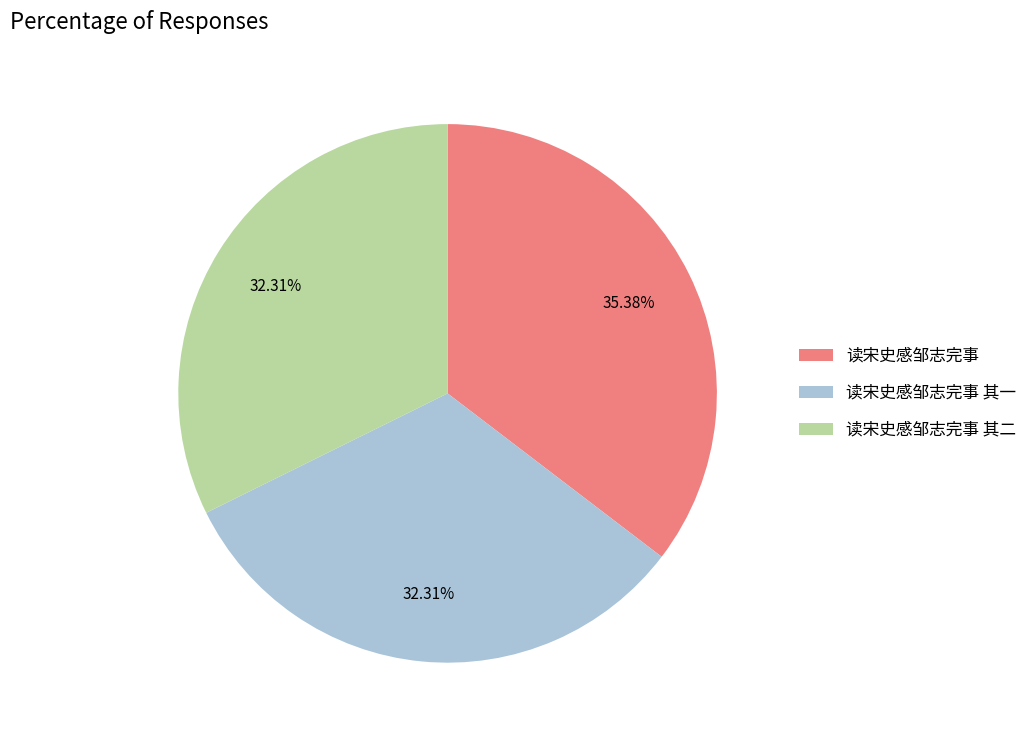

To the nearest percent, what is the average slice percentage?

33%